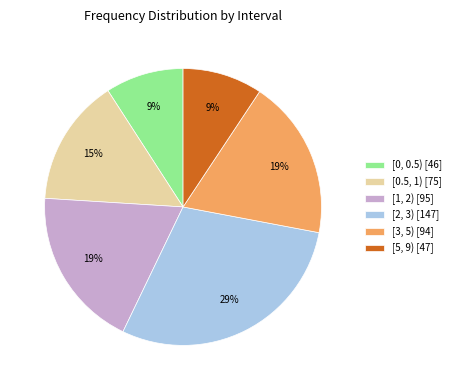

The [0.5, 1) slice represents 15% of the pie. True or false?

True